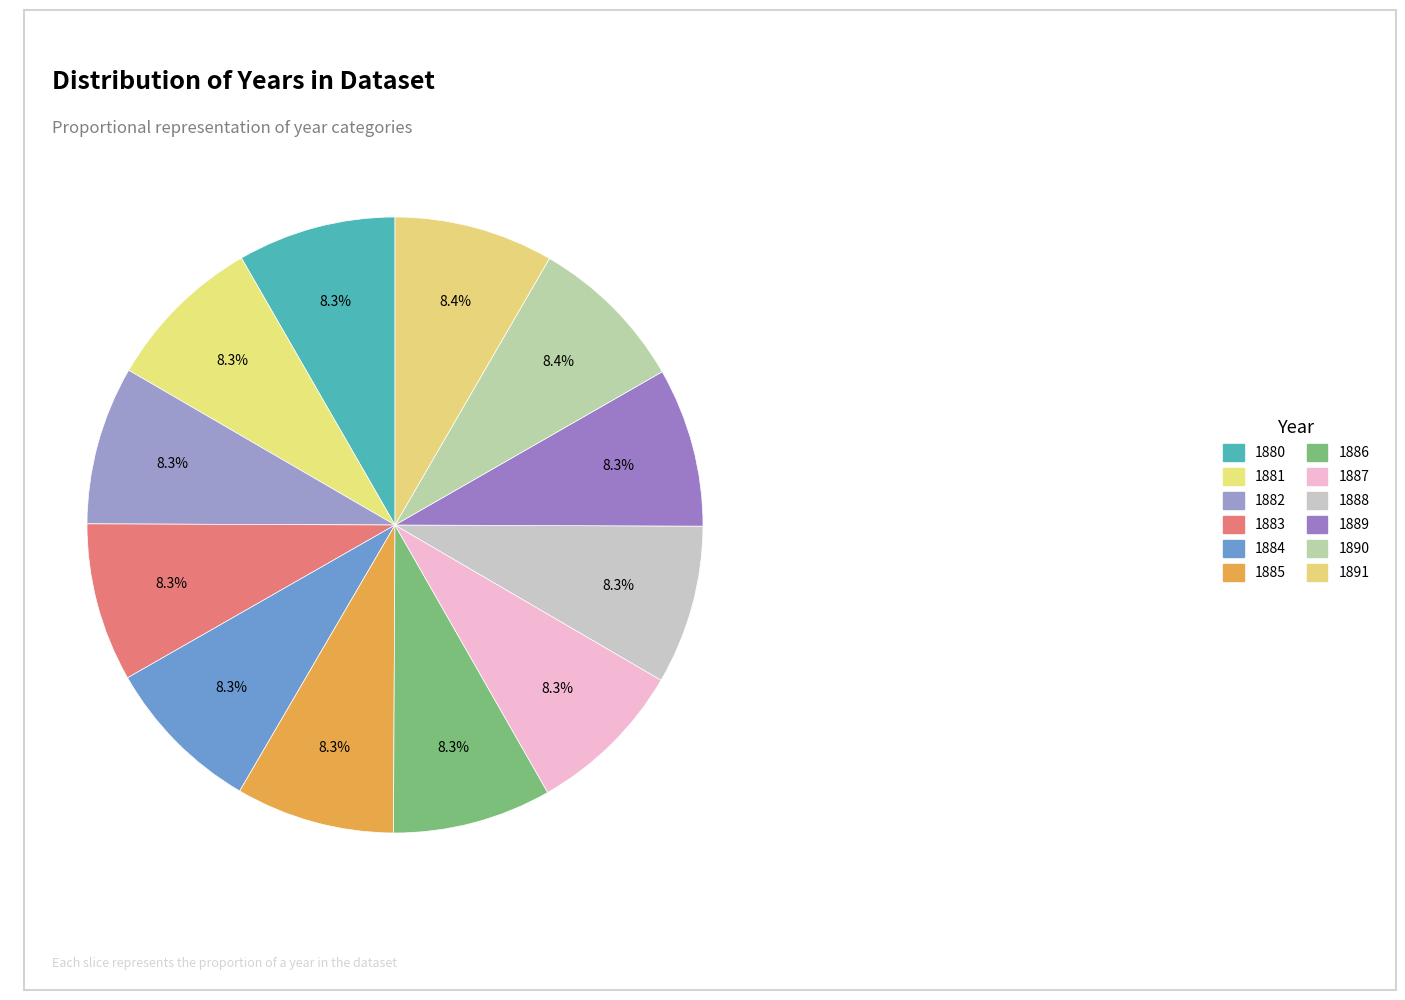

How many segments does this pie chart have?

12